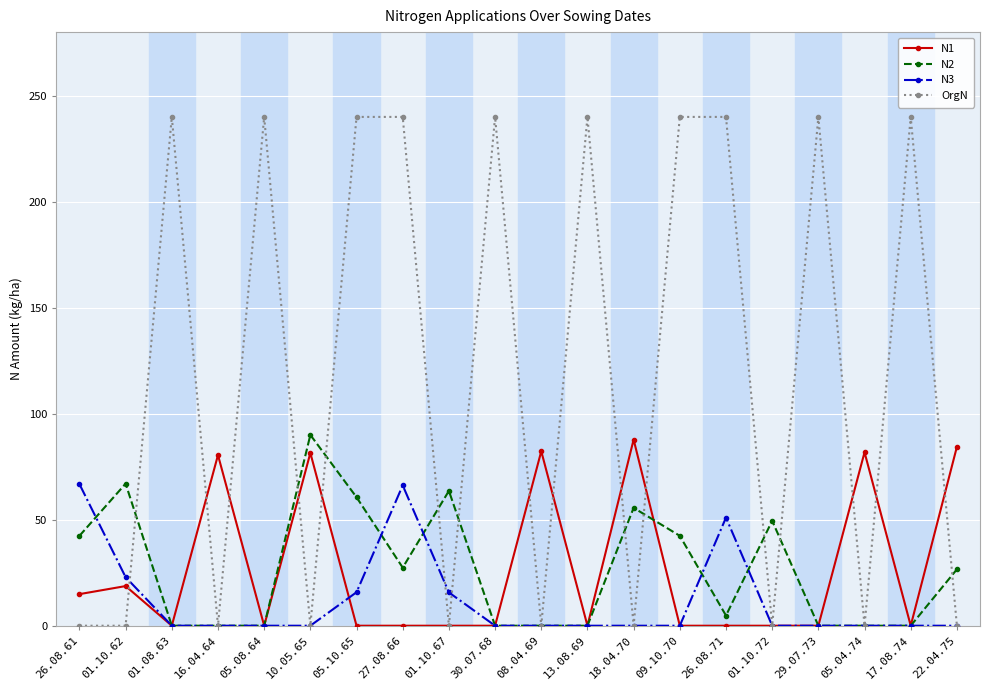

What is the label of the 6th point from the right?

26.08.71